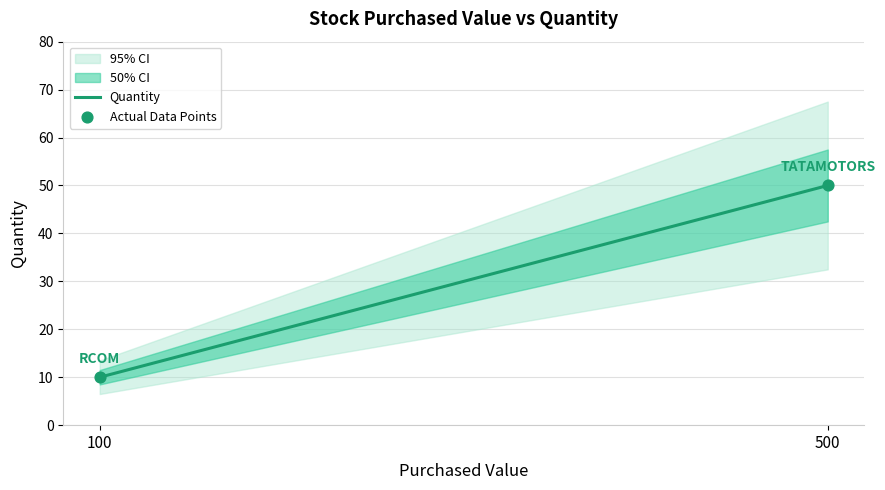

What is the ratio of the value at 100 to the value at 500?

0.2